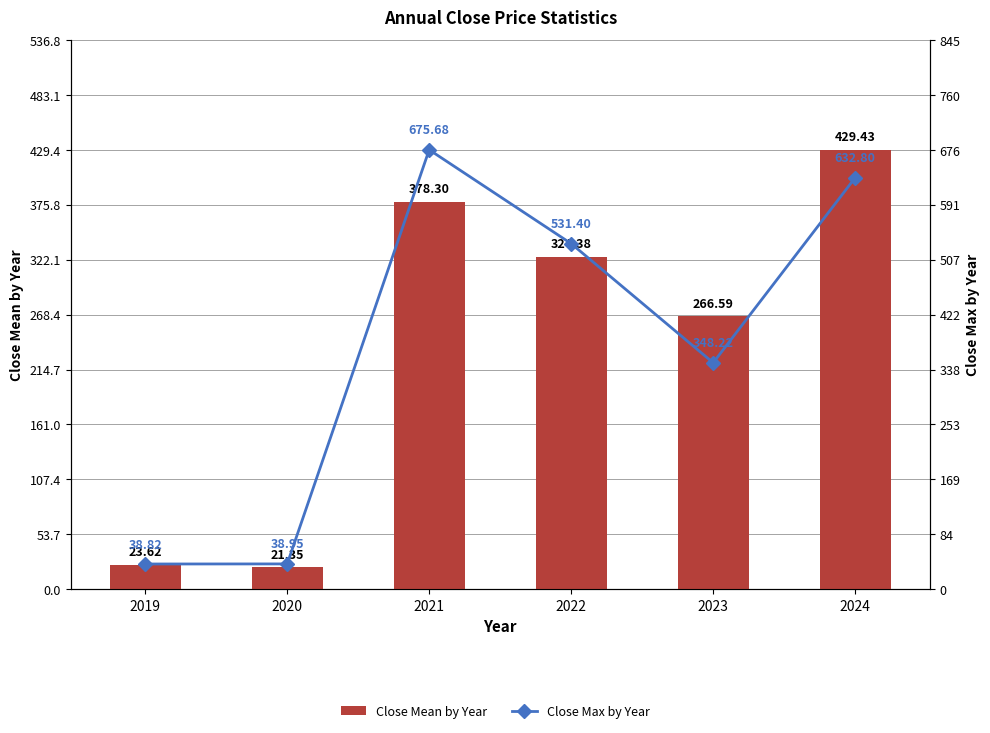

At how many categories does at least one series exceed 171?

4